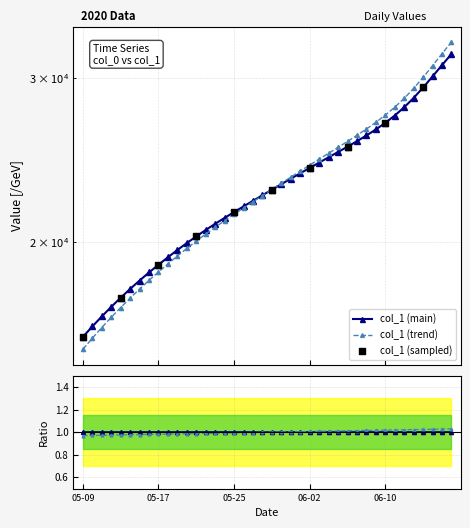

Which has a higher value, 2020-05-31 or 2020-05-22?

2020-05-31